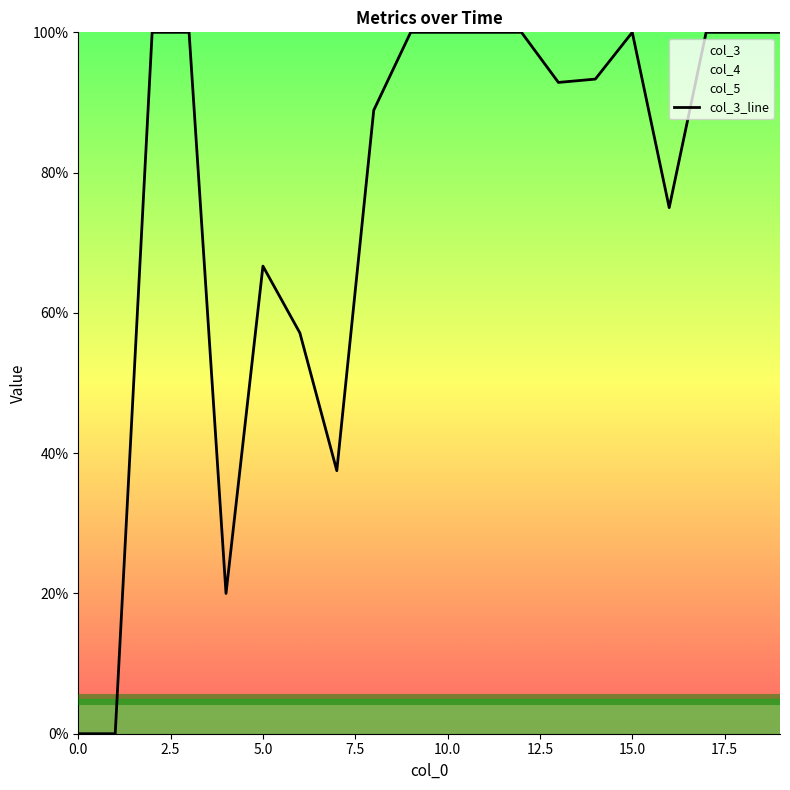

How many data points are less than 100?

10